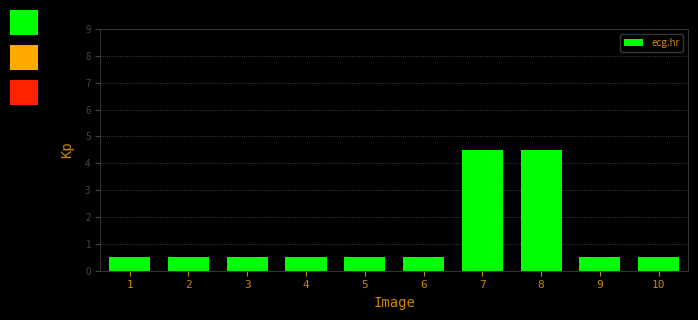

Reading right to left, what are all the values shown in this chart?

0.5	0.5	4.5	4.5	0.5	0.5	0.5	0.5	0.5	0.5